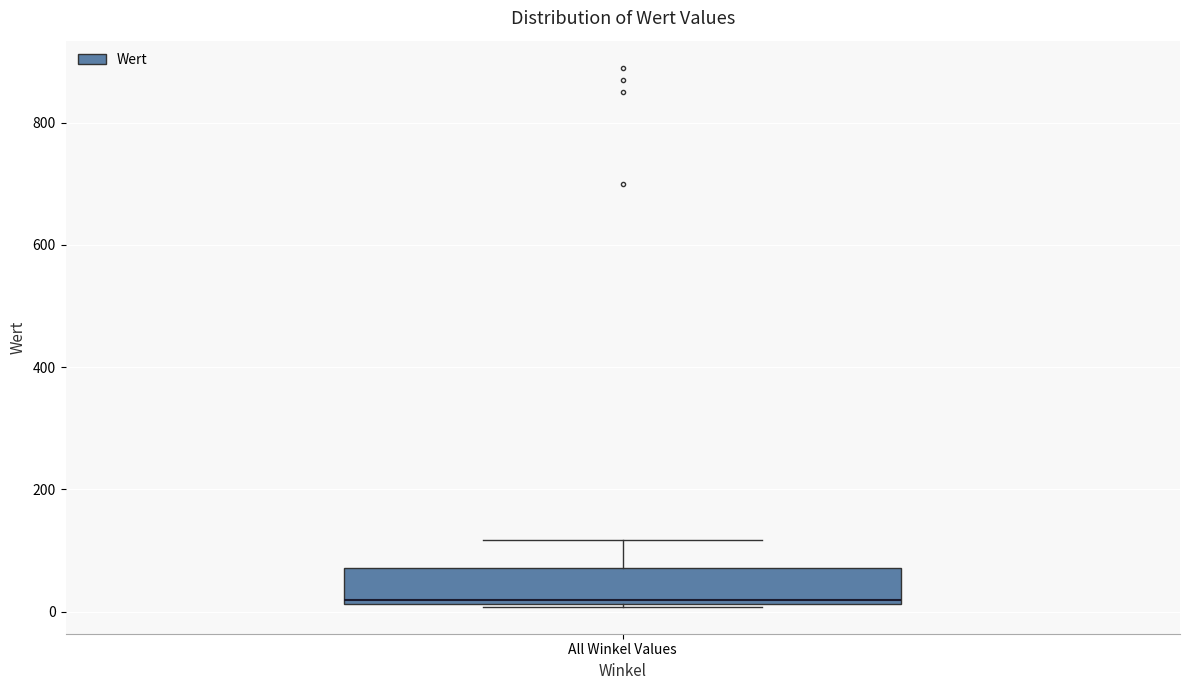

Transcribe this box plot: give where the median line is, the range the box spans, and where the two whiskers end, as read against the y-axis. The values are not printed on the chart, so give them approximately, as read against the axis.

median 20 (just above the box's lower edge), box 20 to 80, whiskers 0 to 120